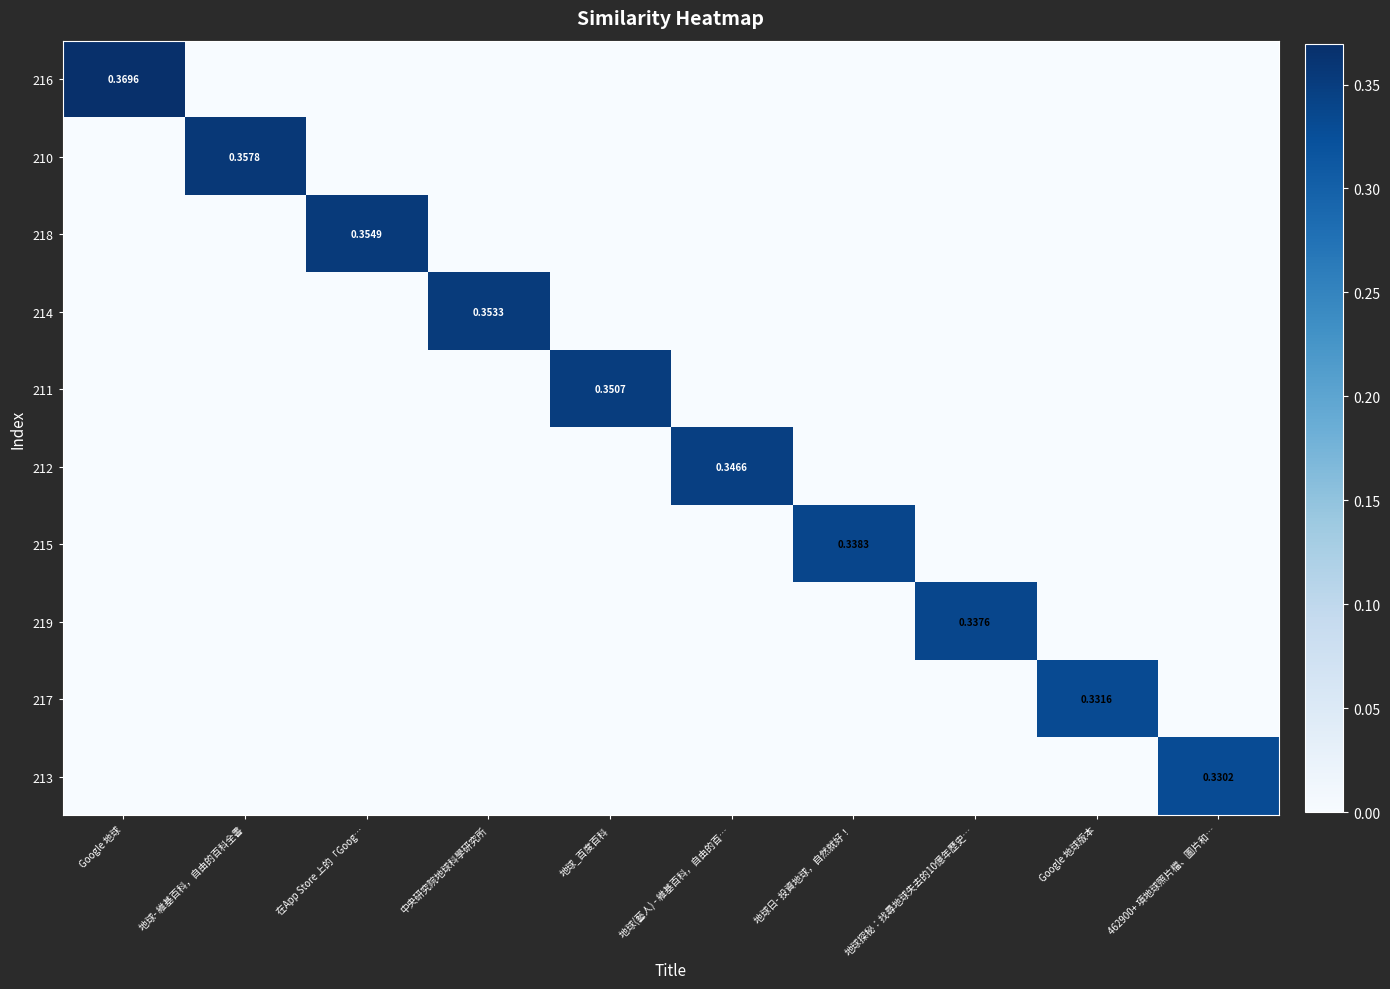

At which category is the sum across all series the highest?

Google 地球